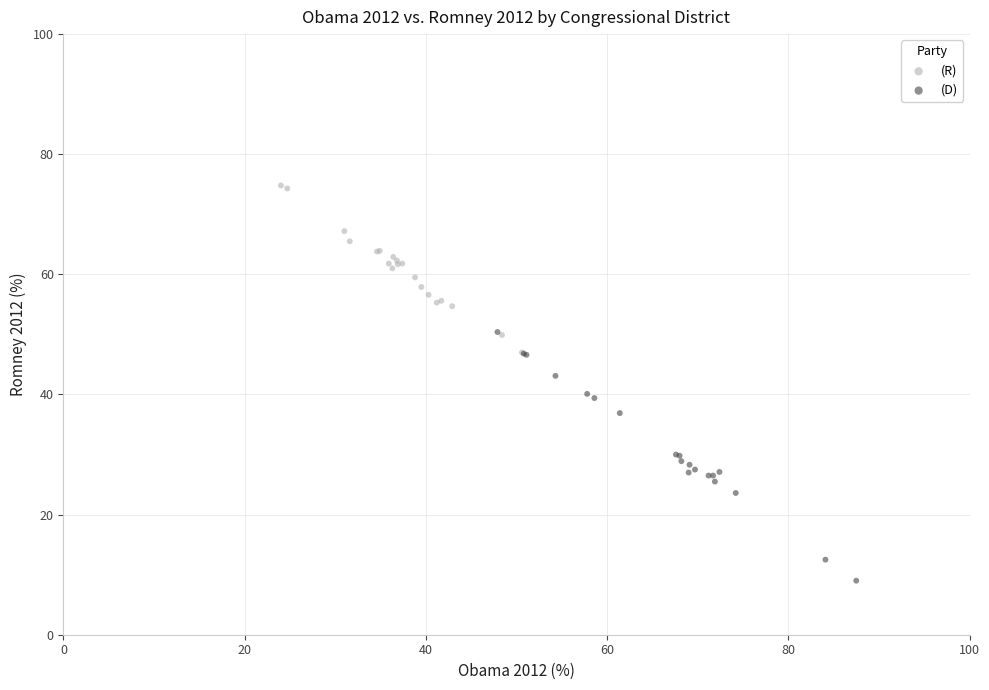

Which series has the widest spread of Y values?

(D)